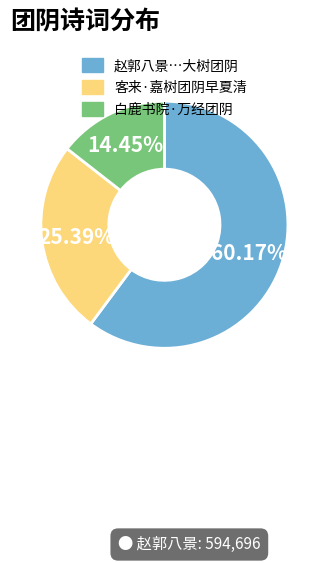

To the nearest percent, what is the difference between the largest and smallest slice percentages?

46%